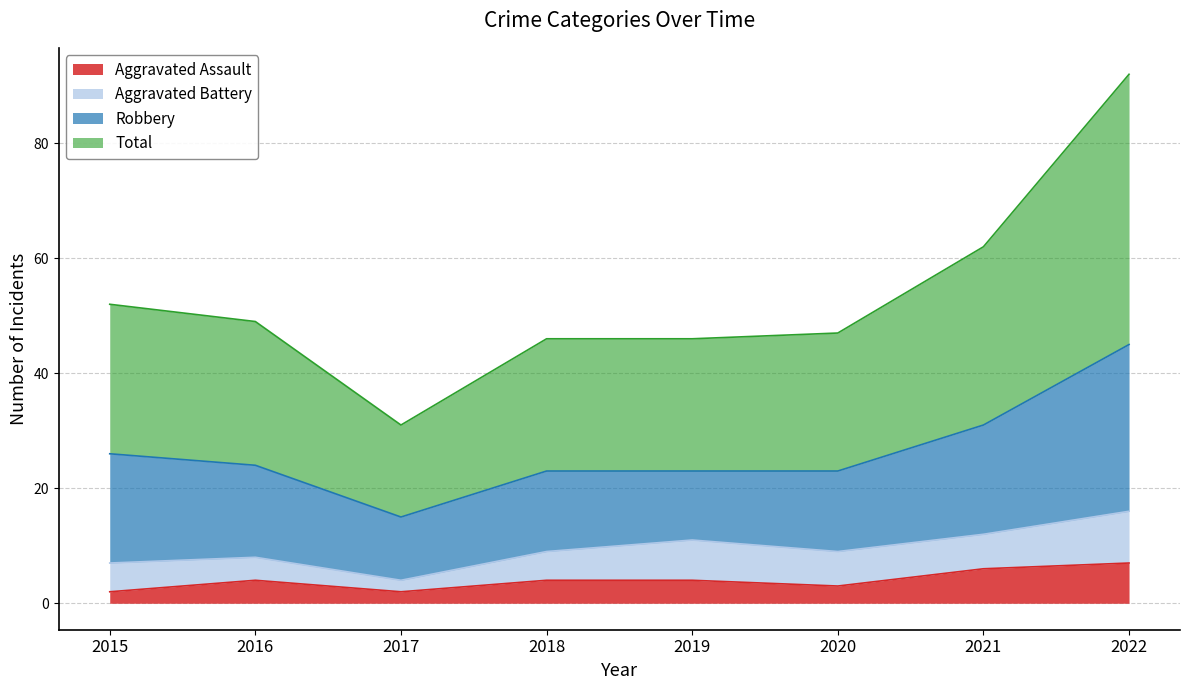

List the labels in order of Aggravated Assault value, smallest first.

2015, 2017, 2020, 2016, 2018, 2019, 2021, 2022